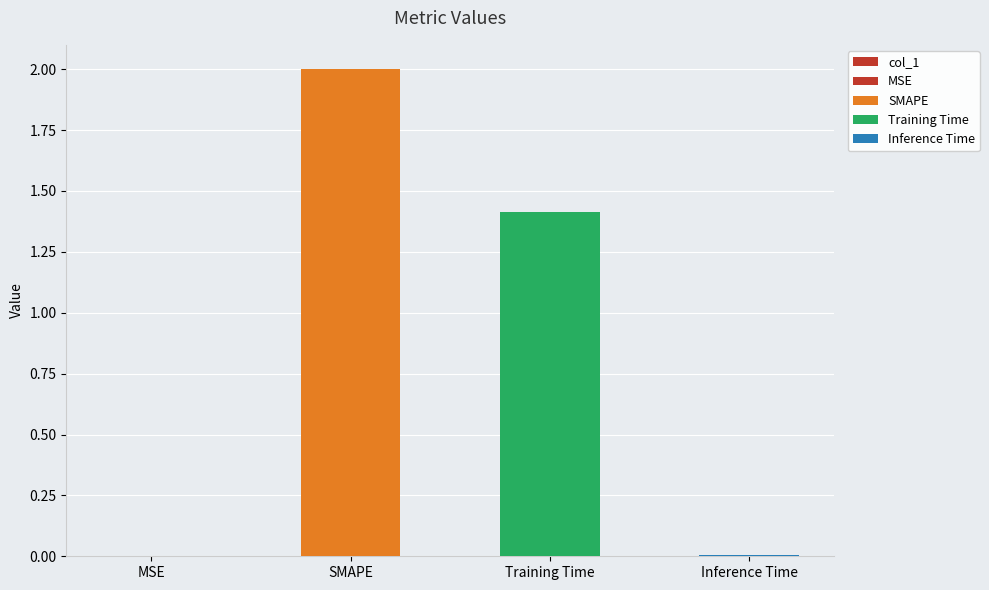

What is the sum of all values?

3.4